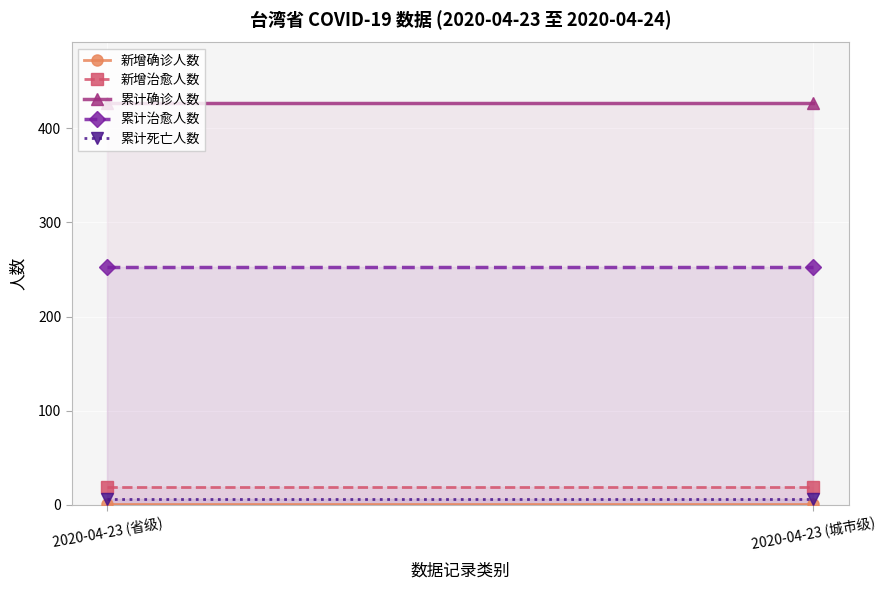

What position from the left is 2020-04-23 (省级)?

1